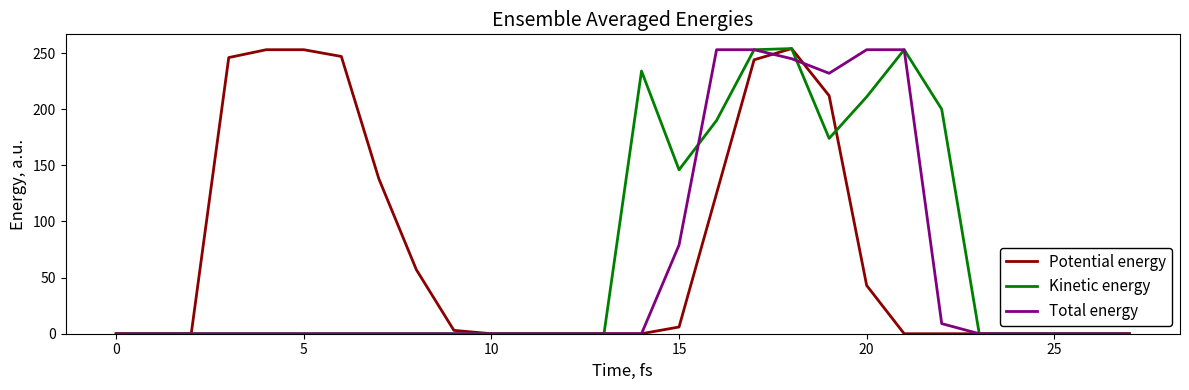

Rank the series by their average value, from lowest to highest.

Total energy, Kinetic energy, Potential energy